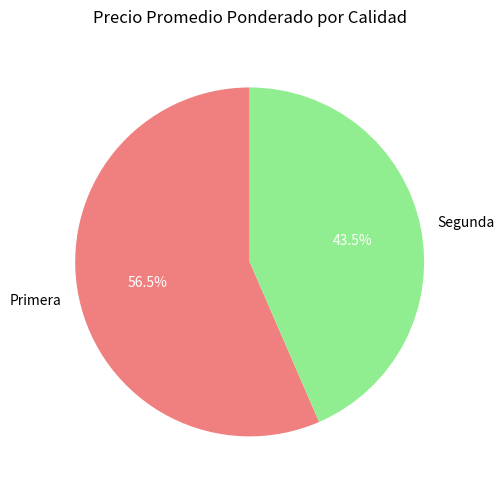

How many slices are in this pie chart?

2